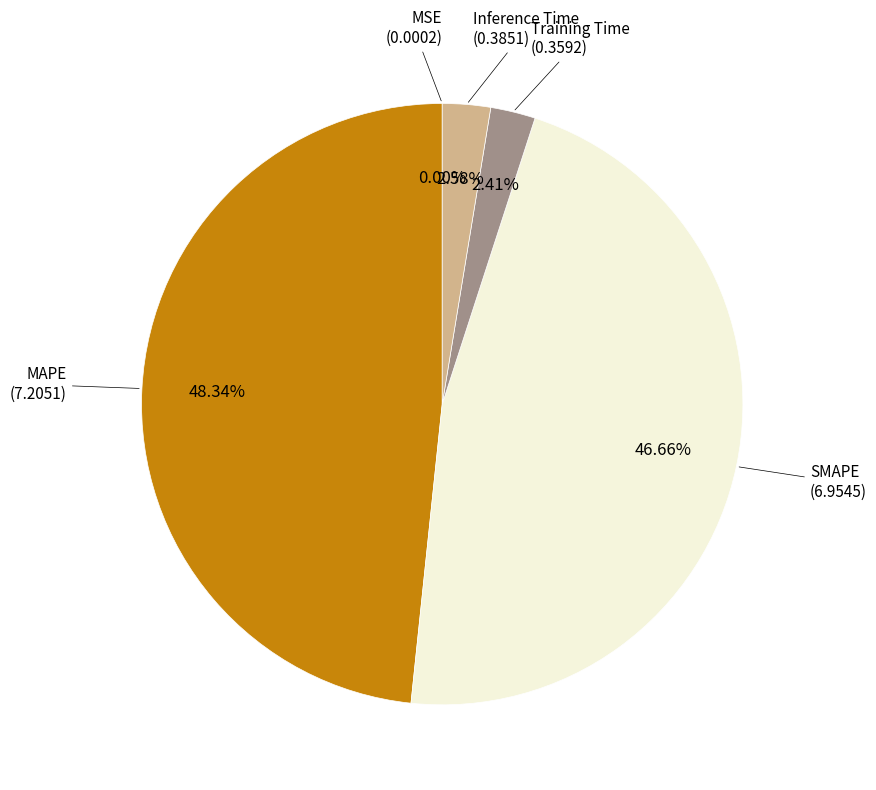

To the nearest percent, what is the difference between the largest and smallest slice percentages?

48%